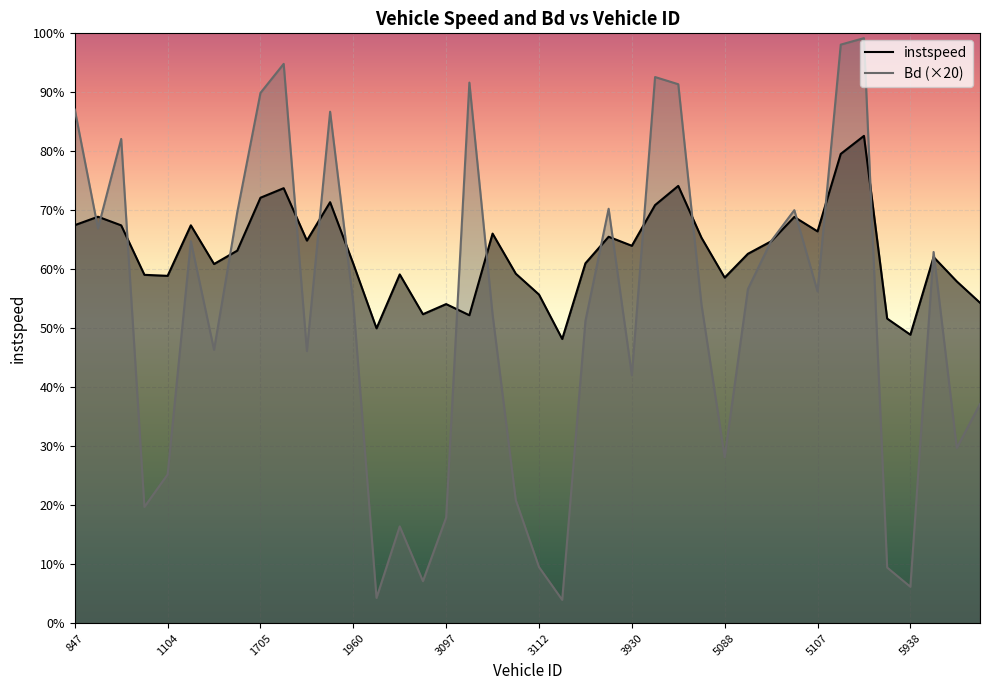

How many lines are shown in the chart?

2